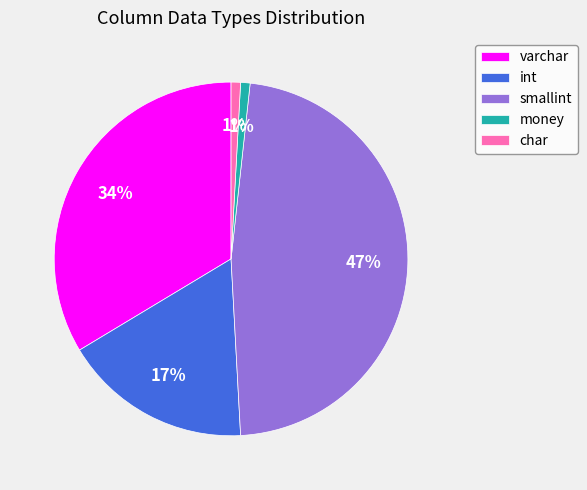

Which has a higher value, smallint or int?

smallint